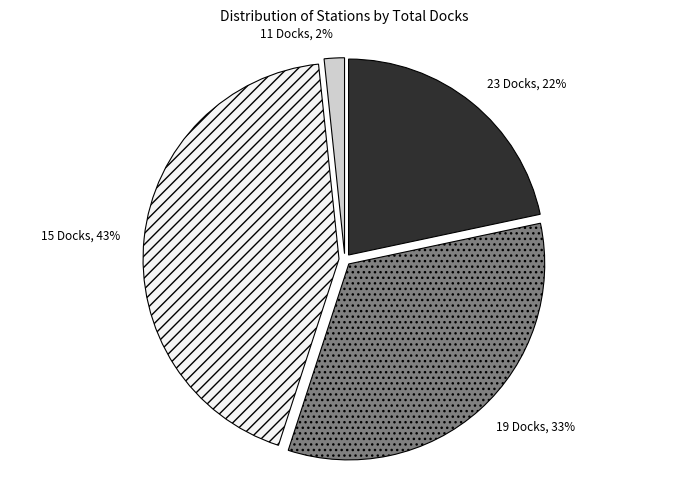

Does any single category account for the majority?

No